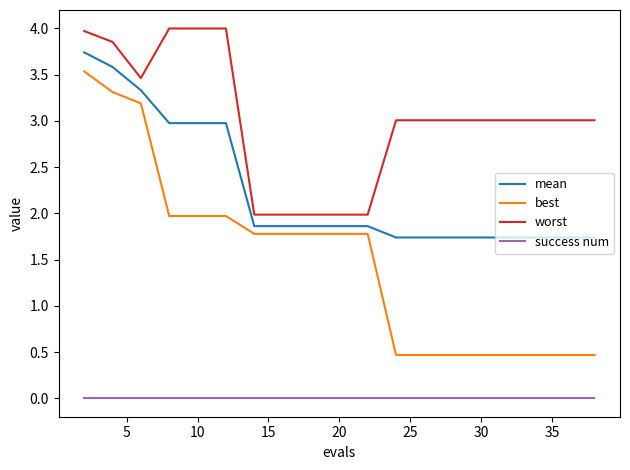

True or false: best and success num cross at least once.

False